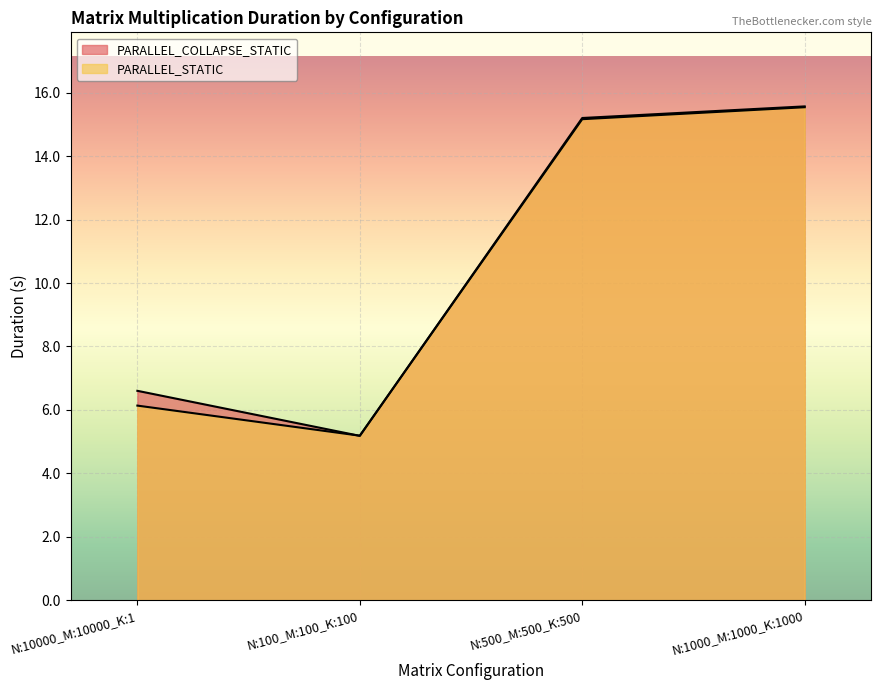

After their last crossing, which series has the higher values: PARALLEL_COLLAPSE_STATIC or PARALLEL_STATIC?

PARALLEL_COLLAPSE_STATIC